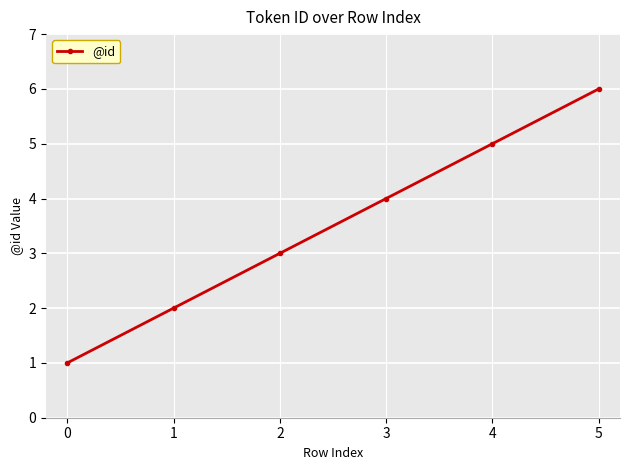

What is the minimum value shown in the chart?

1